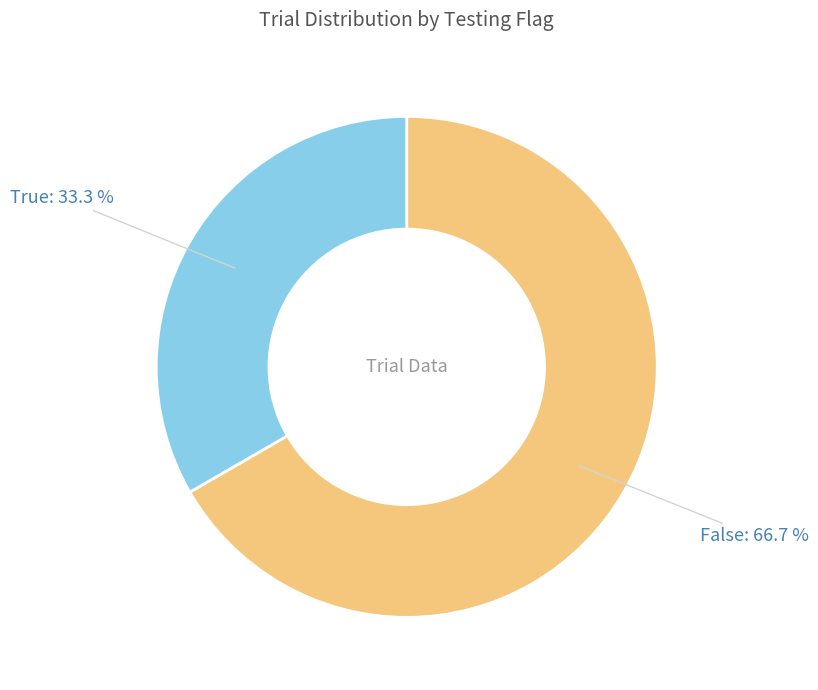

What percentage is the False slice, to the nearest percent?

67%